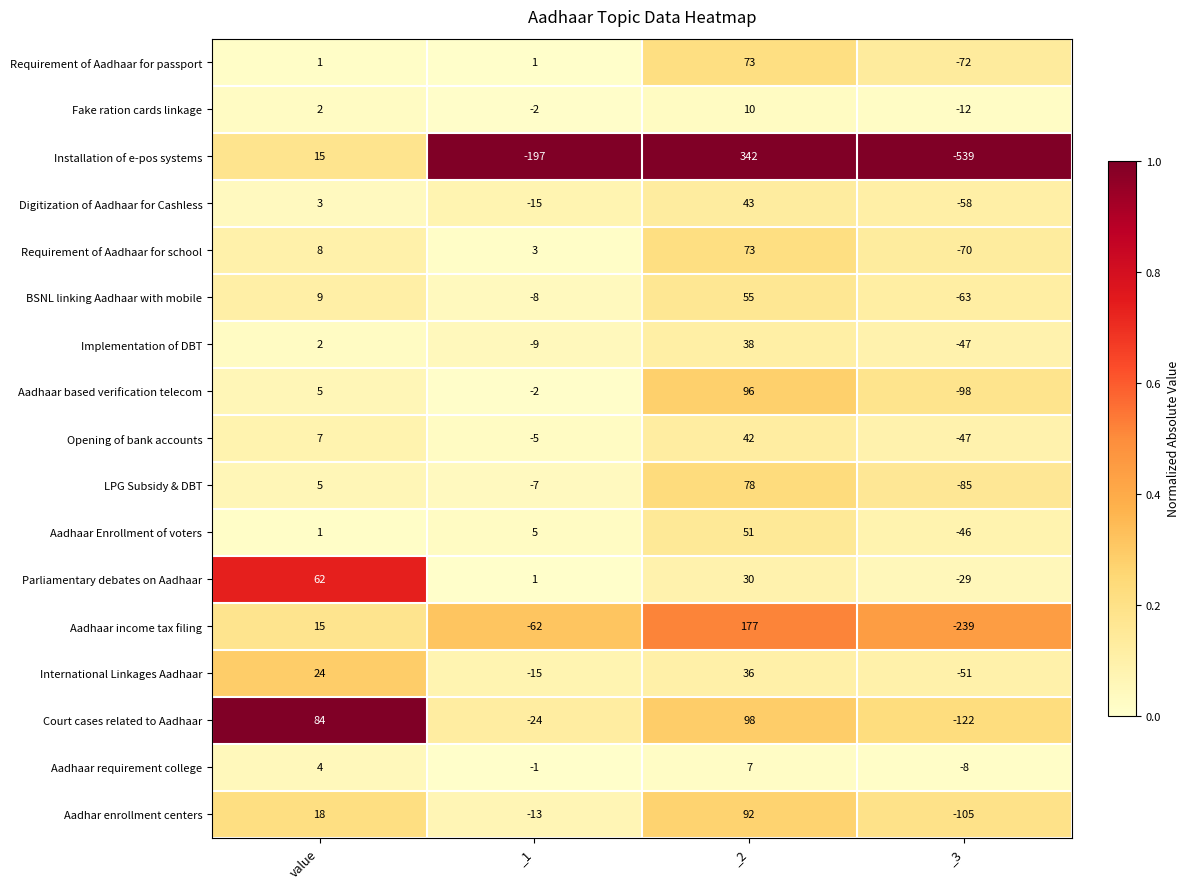

Where is Implementation of DBT nearest to the value -4?

_1